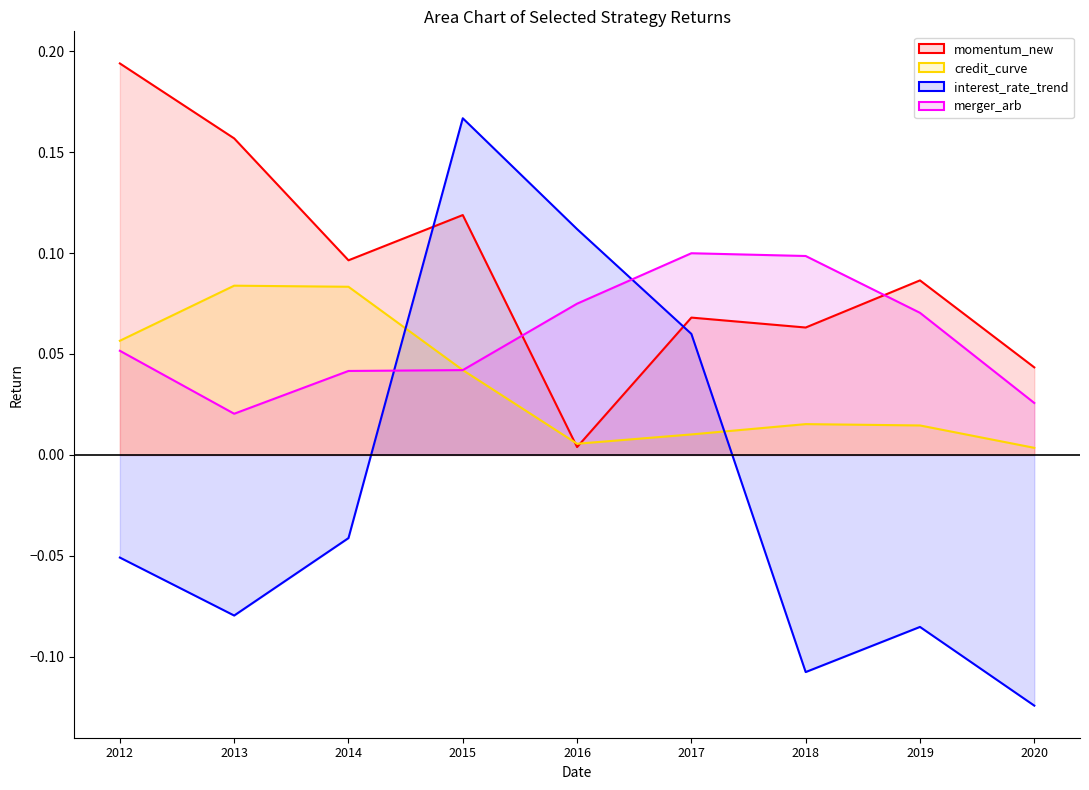

How many data points does each series have?

9